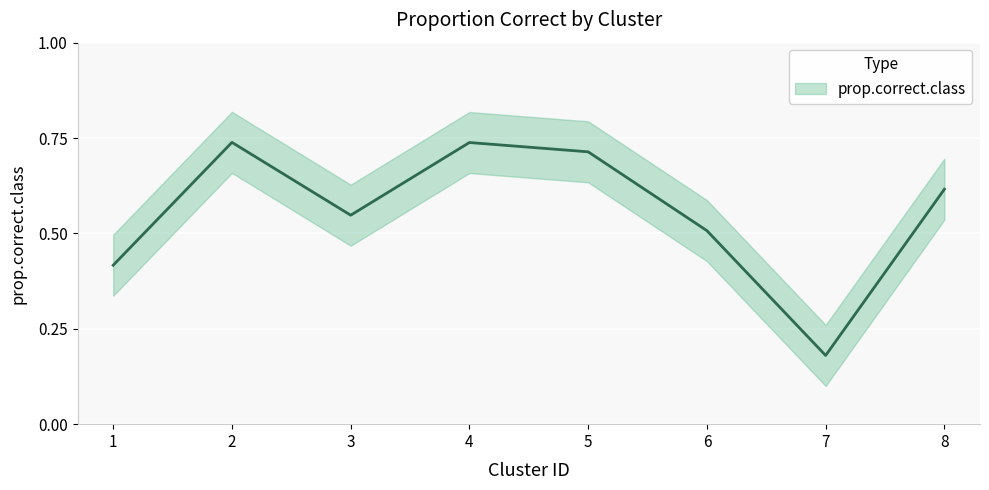

What is the sum of the values at 7 and 3?

0.7